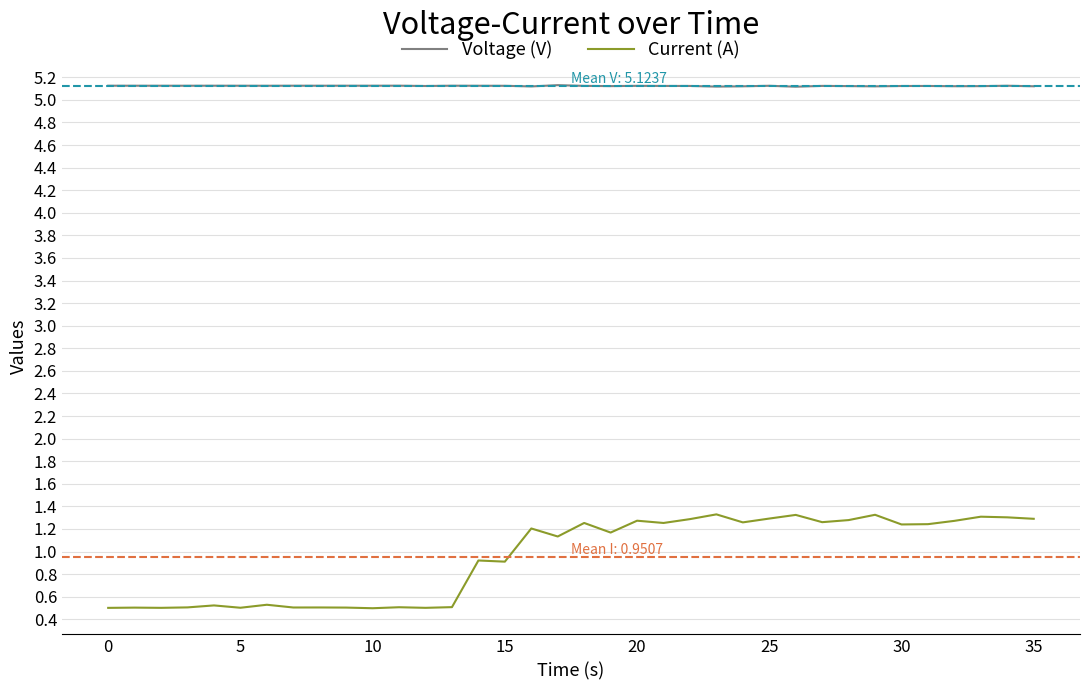

What is the maximum value for Current (A)?

1.3